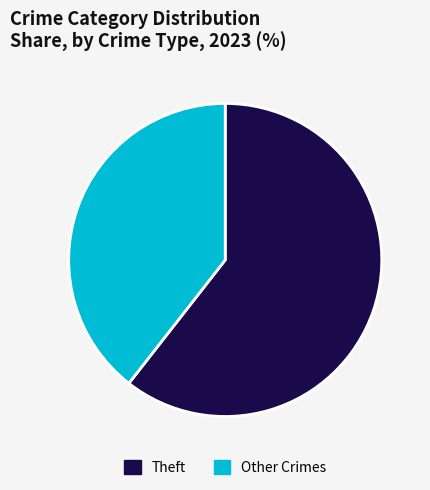

Does any single category account for the majority?

Yes